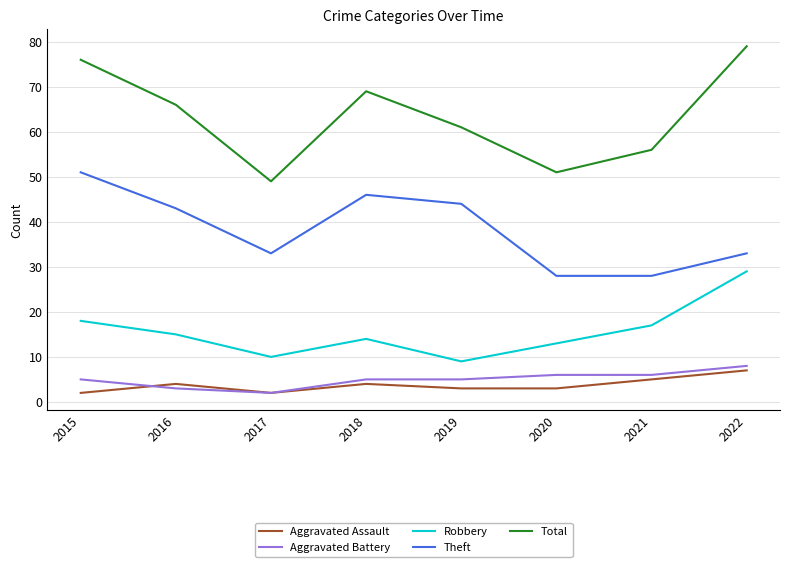

At how many categories does at least one series exceed 43?

8